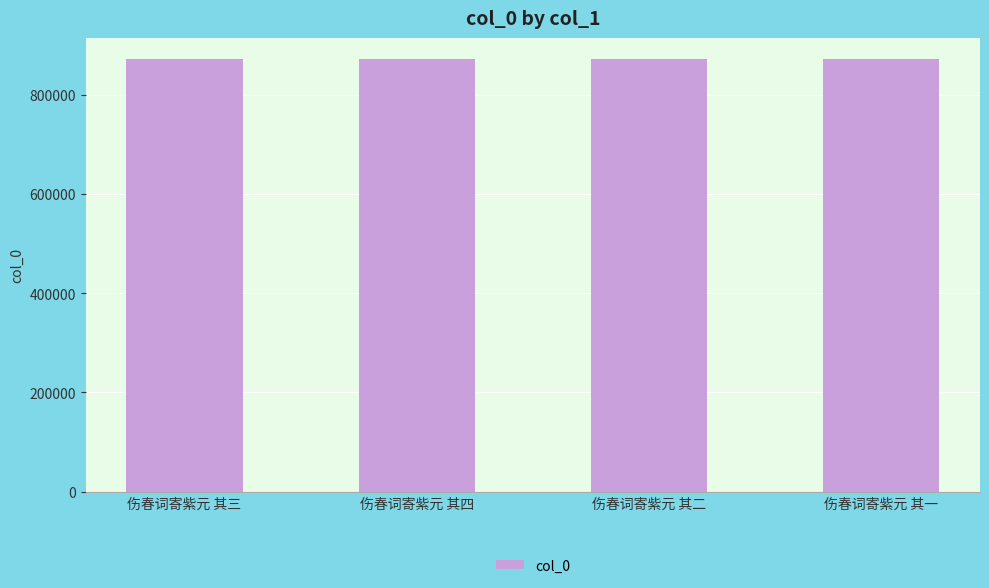

What is the minimum value shown in the chart?

870601